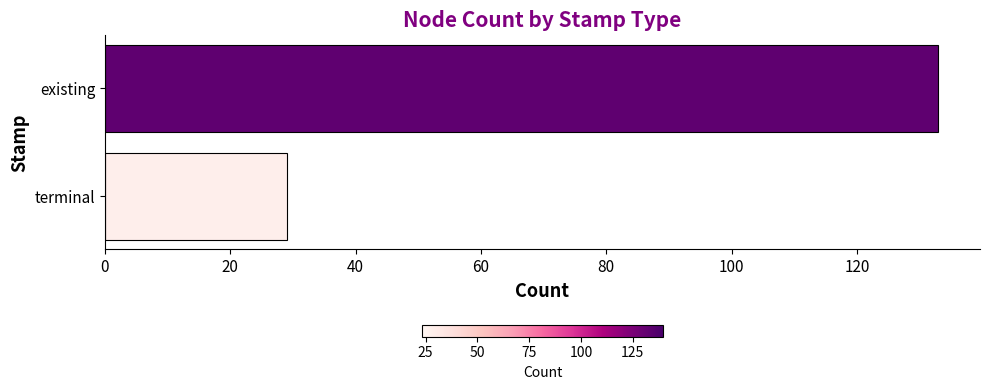

Count the number of data series in this chart.

1